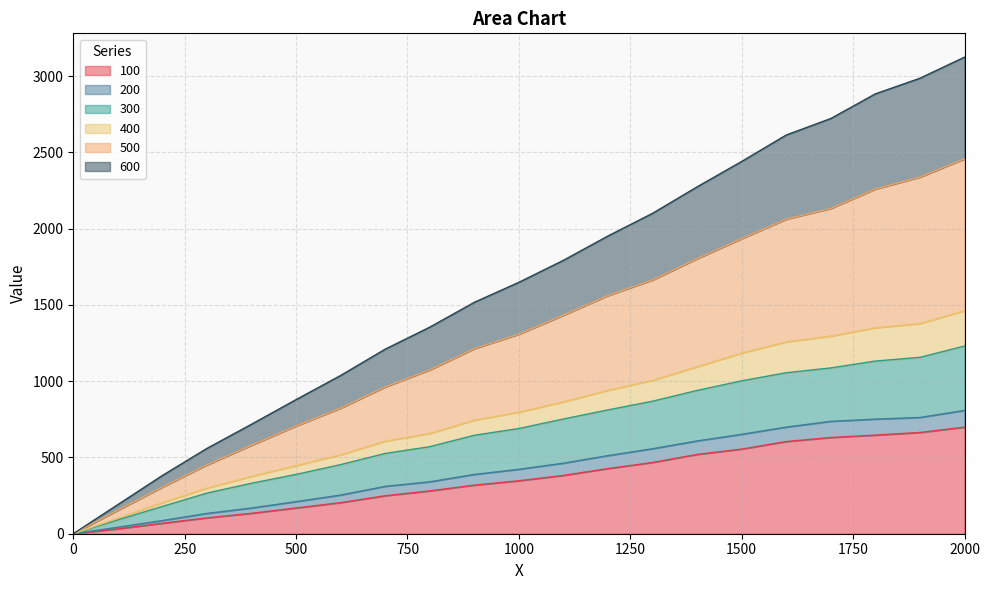

What is the total value across all series at 2000?

3124.7